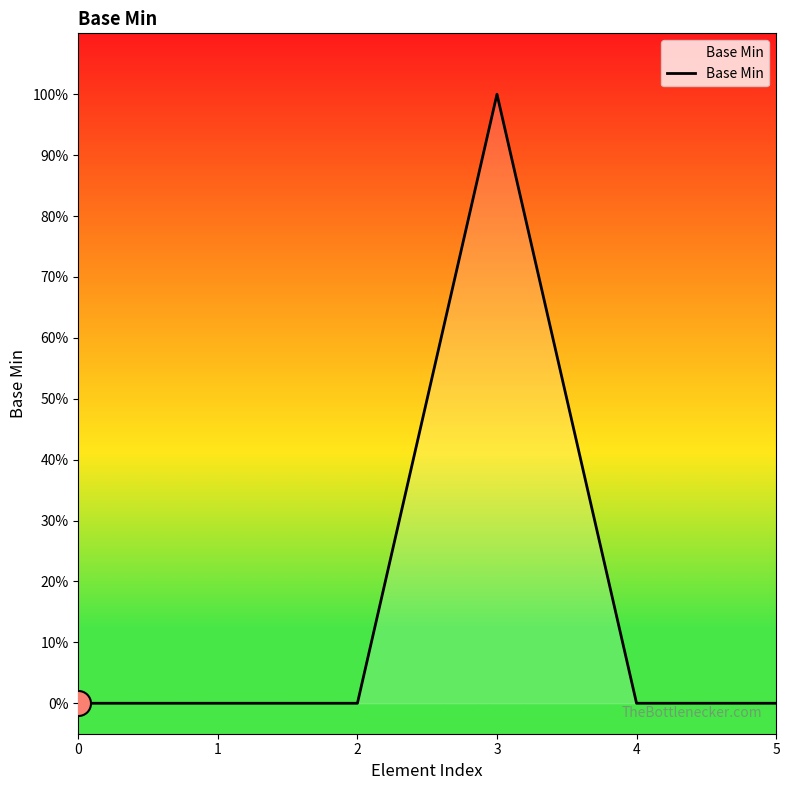

How many interior local peaks (higher than both neighbors) does the data have?

1